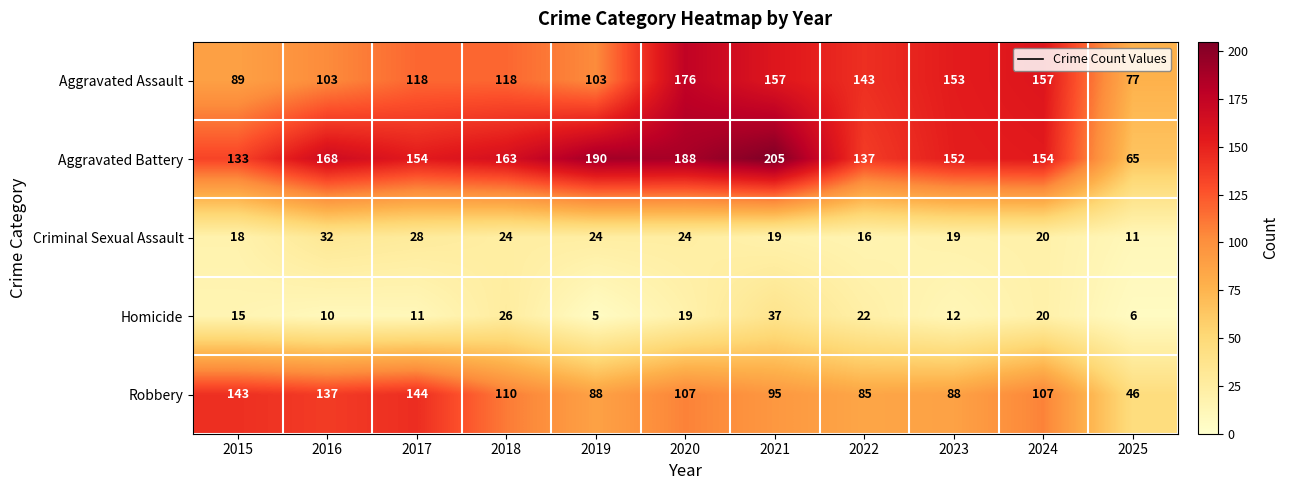

What is the average value of the Robbery series?

105